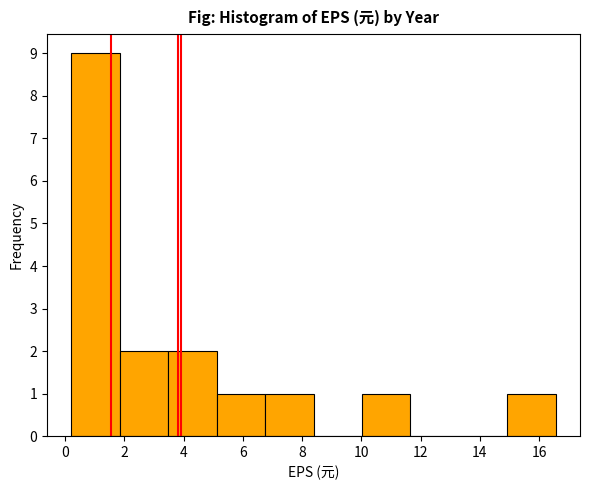

Reading left to right, transcribe this chart: for each bar, give the range it covers on the x-axis and its height. Neither the bar edges nor the heights are printed on the chart, so give them approximately, as read against the axes.

0.2 to 1.8: 9
1.8 to 3.4: 2
3.4 to 5.2: 2
5.2 to 6.8: 1
6.8 to 8.4: 1
8.4 to 10.0: 0
10.0 to 11.6: 1
11.6 to 13.2: 0
13.2 to 15.0: 0
15.0 to 16.6: 1